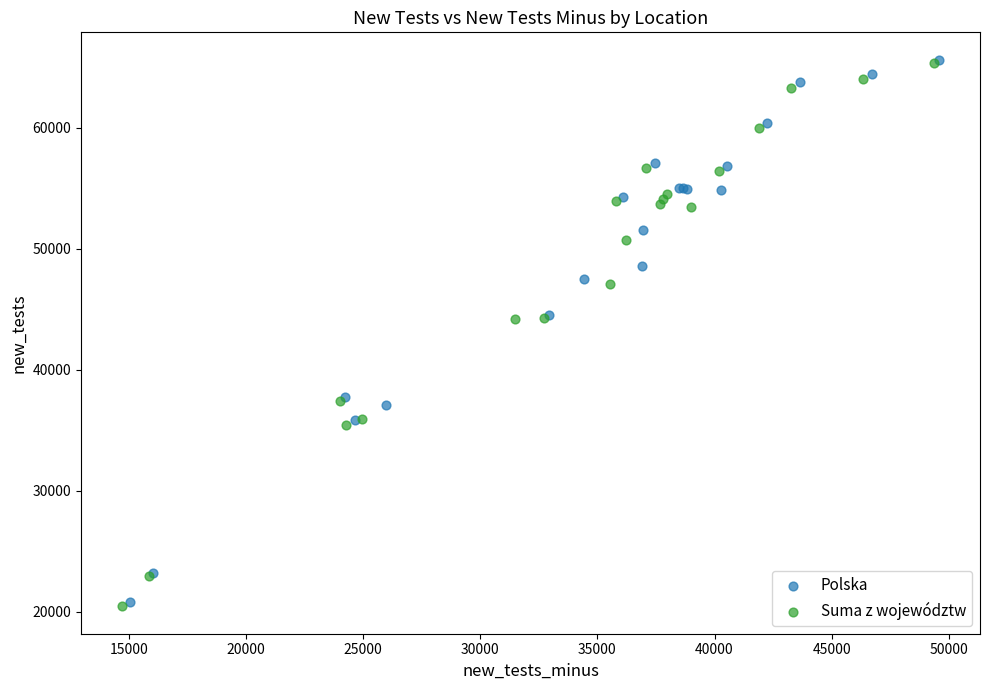

What are all the series names shown in the legend?

Polska, Suma z województw